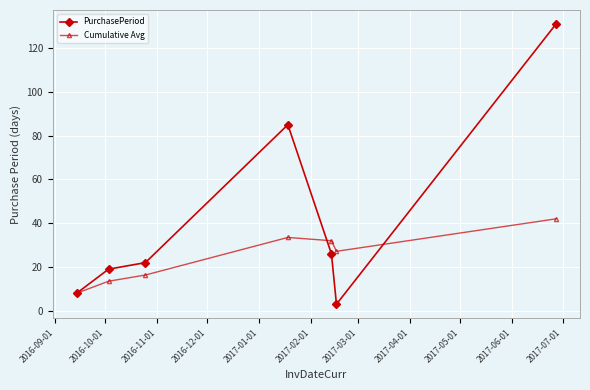

Which series has the largest range (max minus min)?

PurchasePeriod